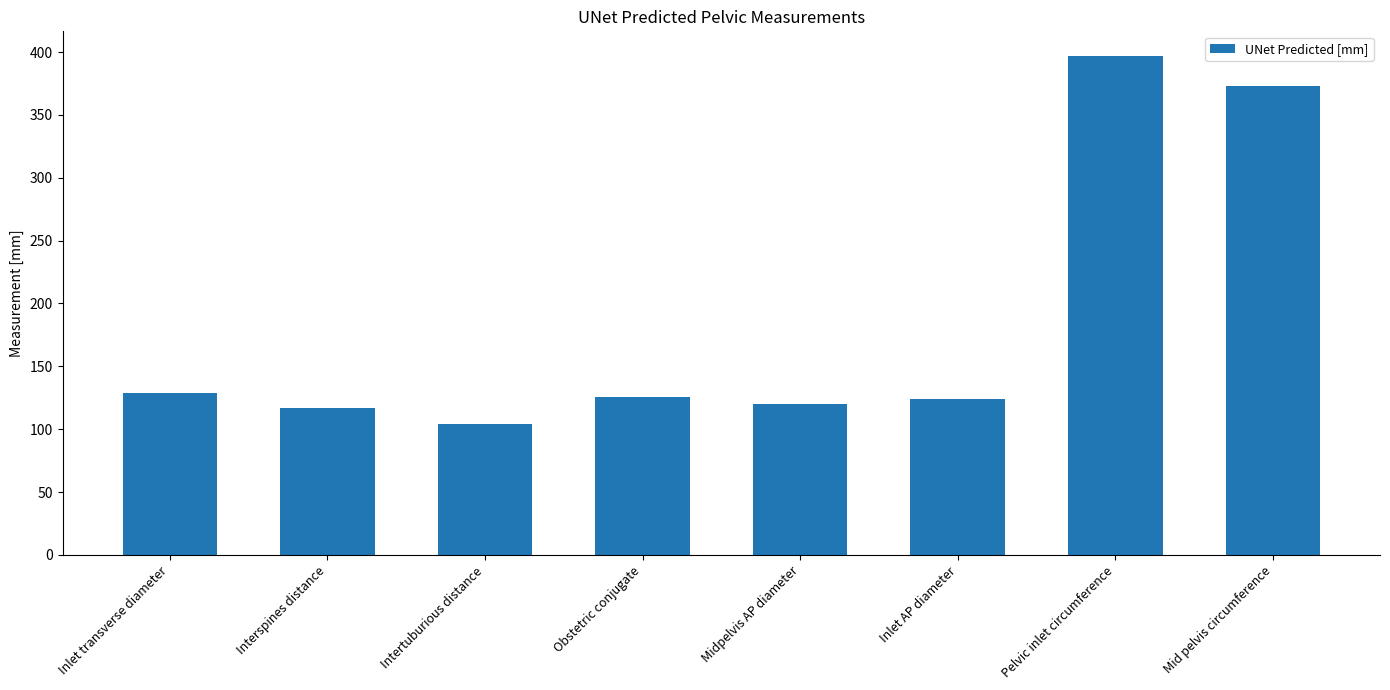

Reading left to right, extract all data points from this chart.

128.6	117.3	104.1	125.9	120.3	123.9	396.7	373.2